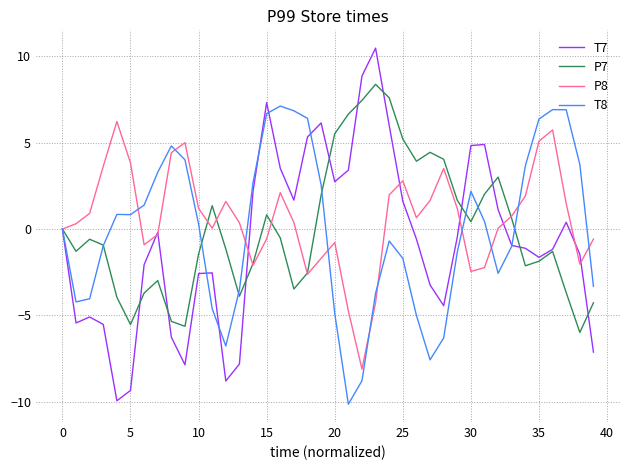

What is the maximum value for P8?

6.2